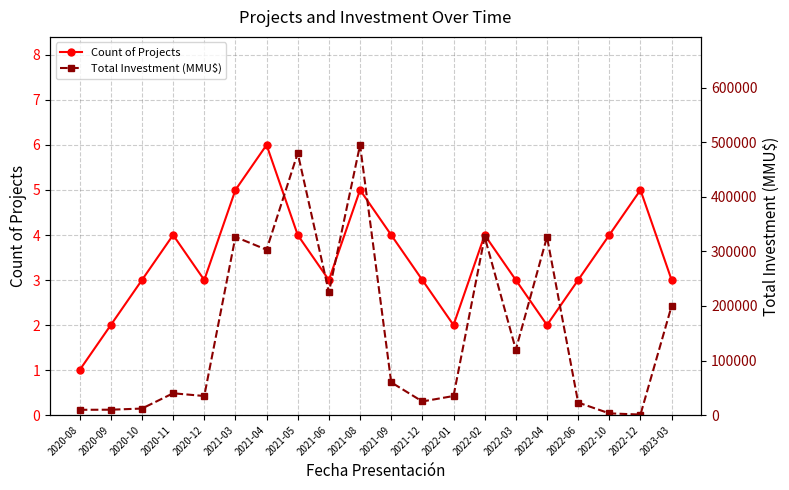

How many interior local valleys does the Count of Projects series have?

4